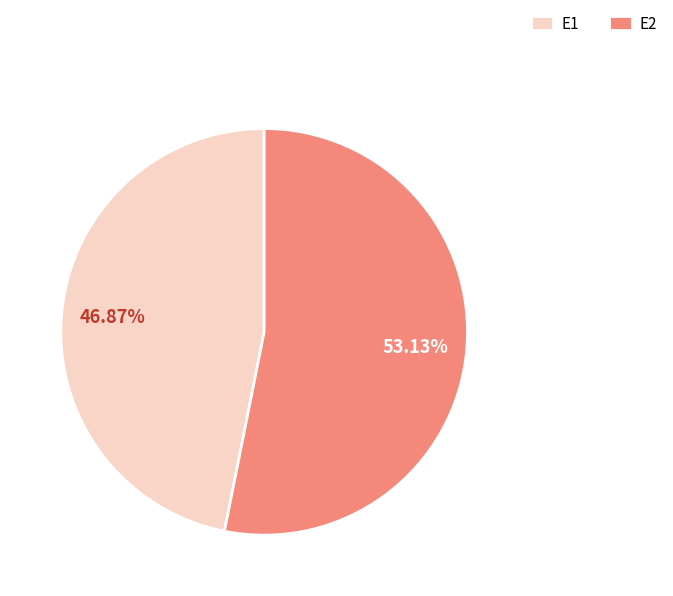

Count the number of slices in the pie.

2